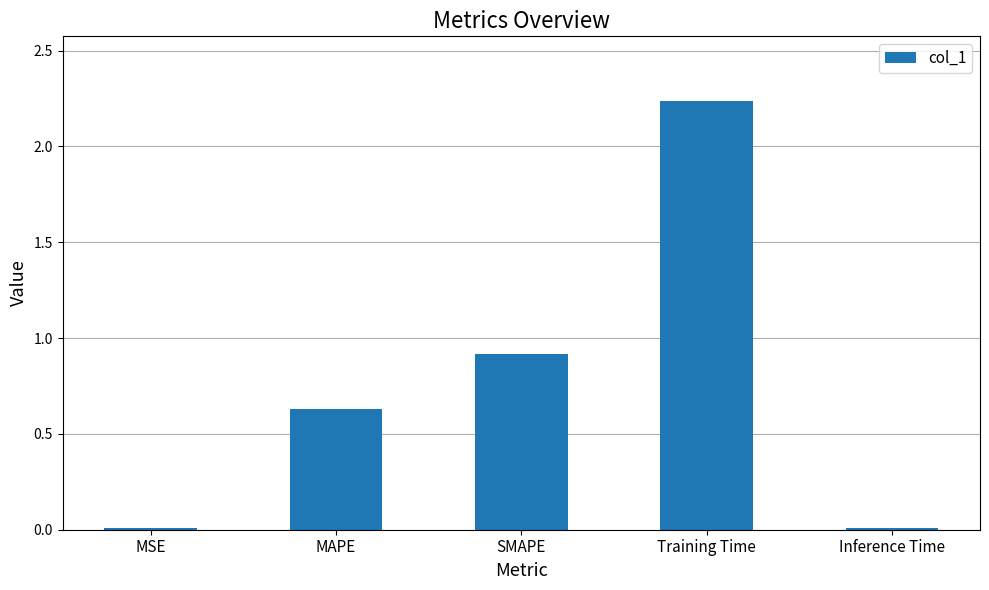

True or false: the data shows 0.9 at SMAPE.

True